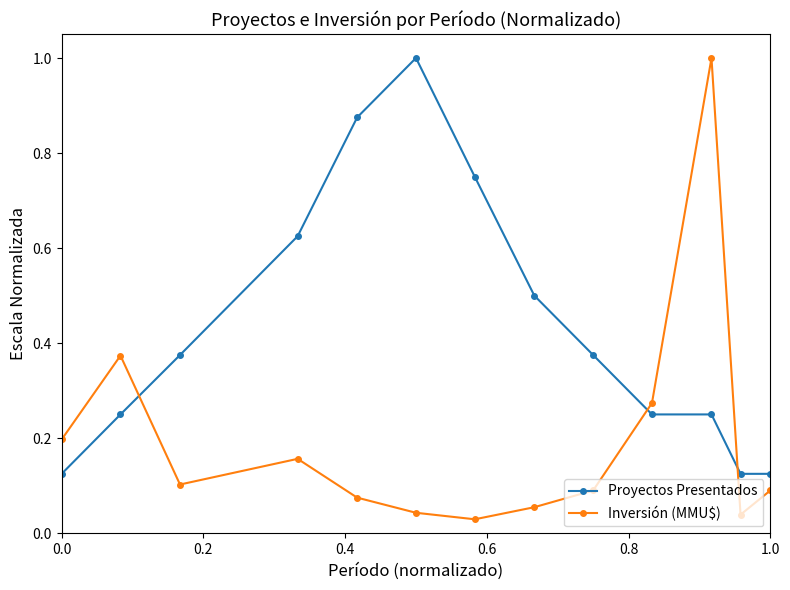

What is the value of the Proyectos Presentados point at the 8th from the left?

0.5